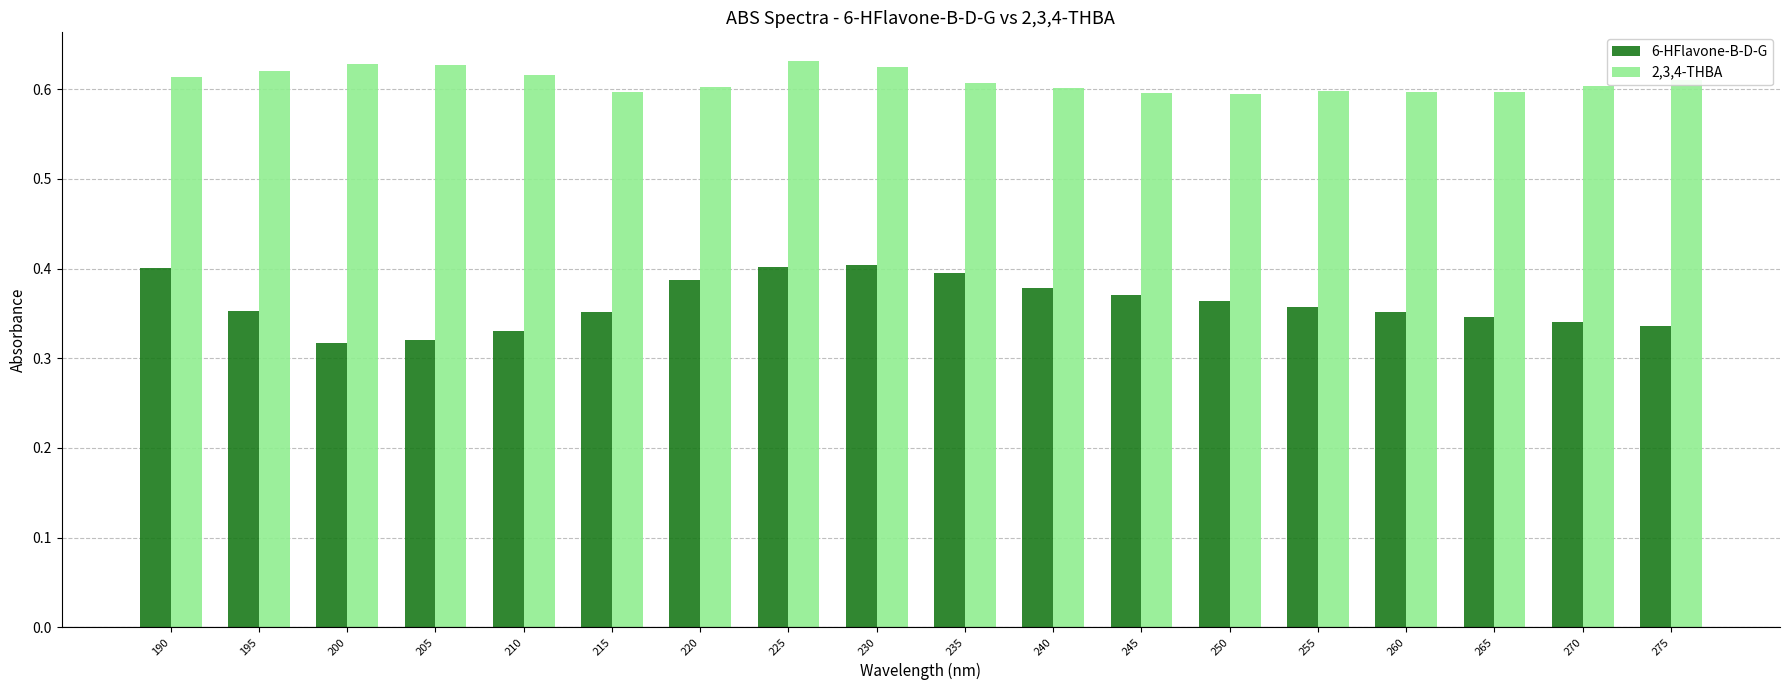

Is it true that 6-HFlavone-B-D-G equals 0.4 at 245?

True